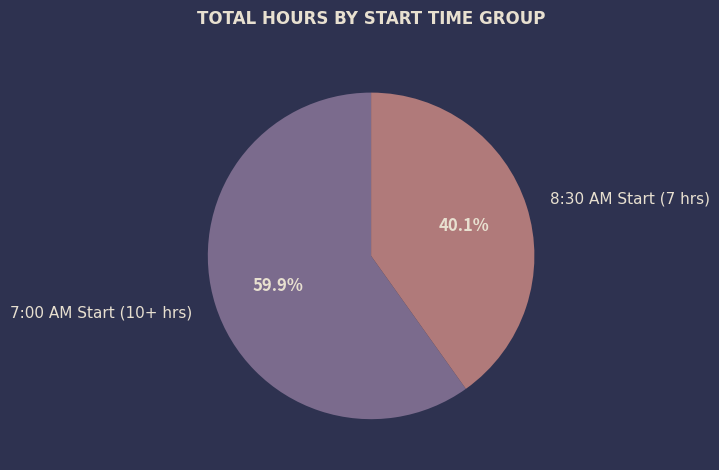

Count the number of slices in the pie.

2